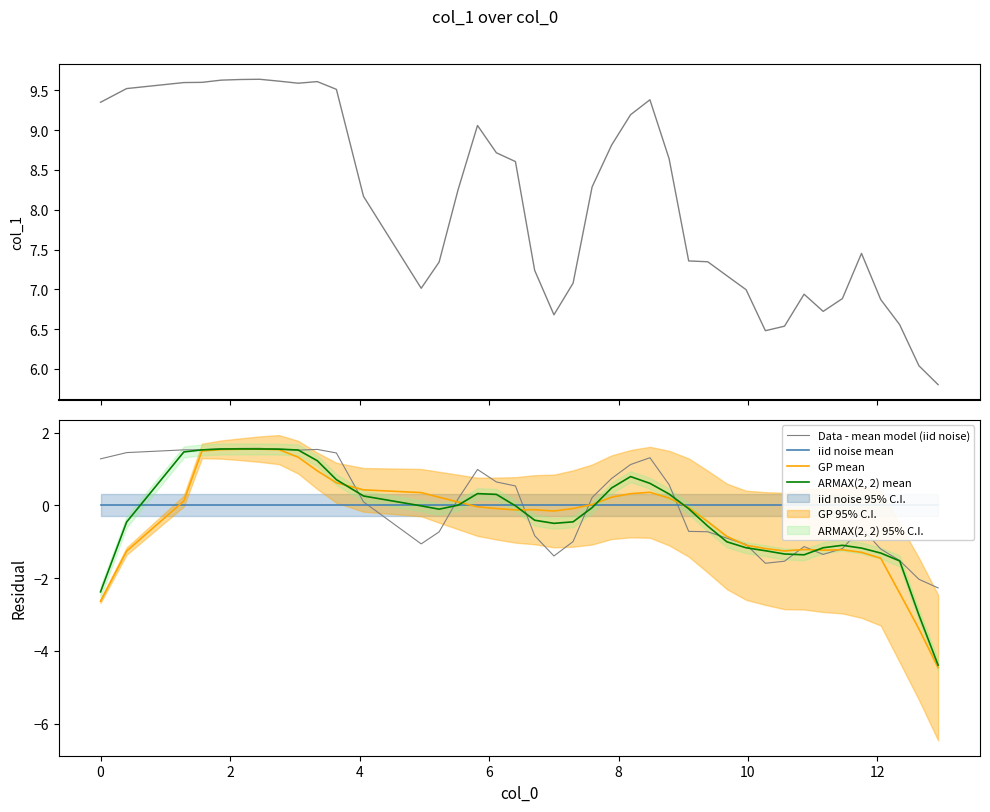

Reading left to right, extract all data points from this chart.

Data (col_1): 9.3	9.5	9.6	9.6	9.6	9.6	9.6	9.6	9.6	9.6	9.5	8.2	7.0	7.3	8.3	9.1	8.7	8.6	7.2	6.7	7.1	8.3	8.8	9.2	9.4	8.6	7.4	7.3	7.2	7.0	6.5	6.5	6.9	6.7	6.9	7.5	6.9	6.6	6.0	5.8
Data - mean model (iid noise): 1.3	1.4	1.5	1.5	1.6	1.6	1.6	1.5	1.5	1.5	1.4	0.1	-1.1	-0.7	0.2	1.0	0.6	0.5	-0.8	-1.4	-1.0	0.2	0.7	1.1	1.3	0.6	-0.7	-0.7	-0.9	-1.1	-1.6	-1.5	-1.1	-1.3	-1.2	-0.6	-1.2	-1.5	-2.0	-2.3
iid noise mean: 0.0	0.0	0.0	0.0	0.0	0.0	0.0	0.0	0.0	0.0	0.0	0.0	0.0	0.0	0.0	0.0	0.0	0.0	0.0	0.0	0.0	0.0	0.0	0.0	0.0	0.0	0.0	0.0	0.0	0.0	0.0	0.0	0.0	0.0	0.0	0.0	0.0	0.0	0.0	0.0
GP mean: -2.6	-1.3	0.1	1.5	1.5	1.5	1.5	1.5	1.3	0.9	0.6	0.4	0.3	0.2	0.1	-0.0	-0.1	-0.1	-0.1	-0.2	-0.1	0.0	0.2	0.3	0.4	0.2	-0.1	-0.4	-0.9	-1.1	-1.2	-1.3	-1.2	-1.2	-1.2	-1.3	-1.5	-2.4	-3.4	-4.5
ARMAX(2, 2) mean: -2.4	-0.5	1.5	1.5	1.5	1.6	1.5	1.5	1.5	1.2	0.7	0.3	-0.0	-0.1	0.0	0.3	0.3	-0.0	-0.4	-0.5	-0.5	-0.1	0.5	0.8	0.6	0.3	-0.1	-0.6	-1.0	-1.2	-1.2	-1.3	-1.4	-1.2	-1.1	-1.2	-1.3	-1.5	-3.0	-4.4